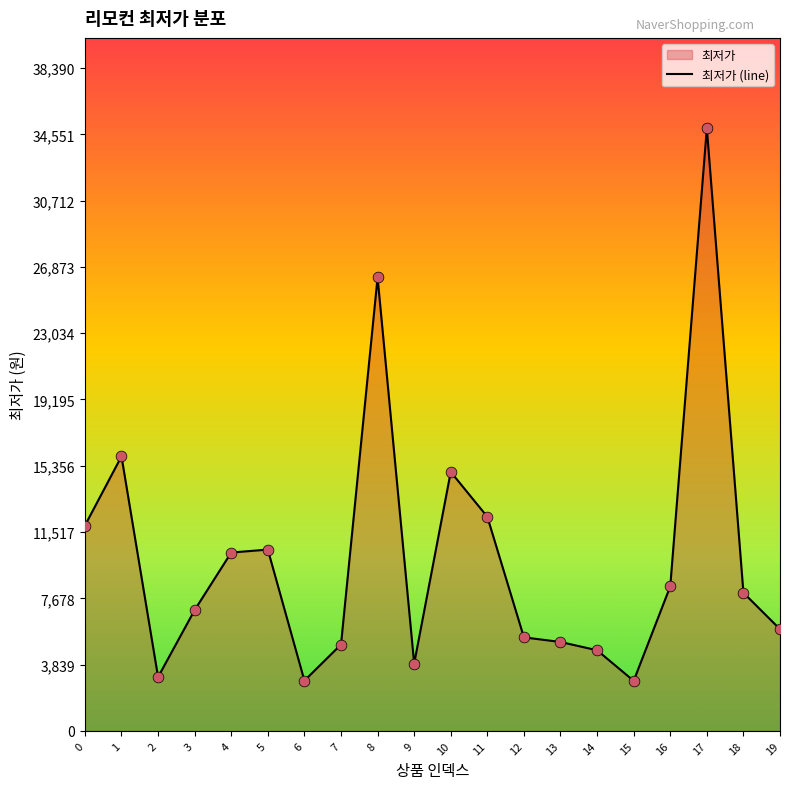

Between 2 and 6, which is larger?

2